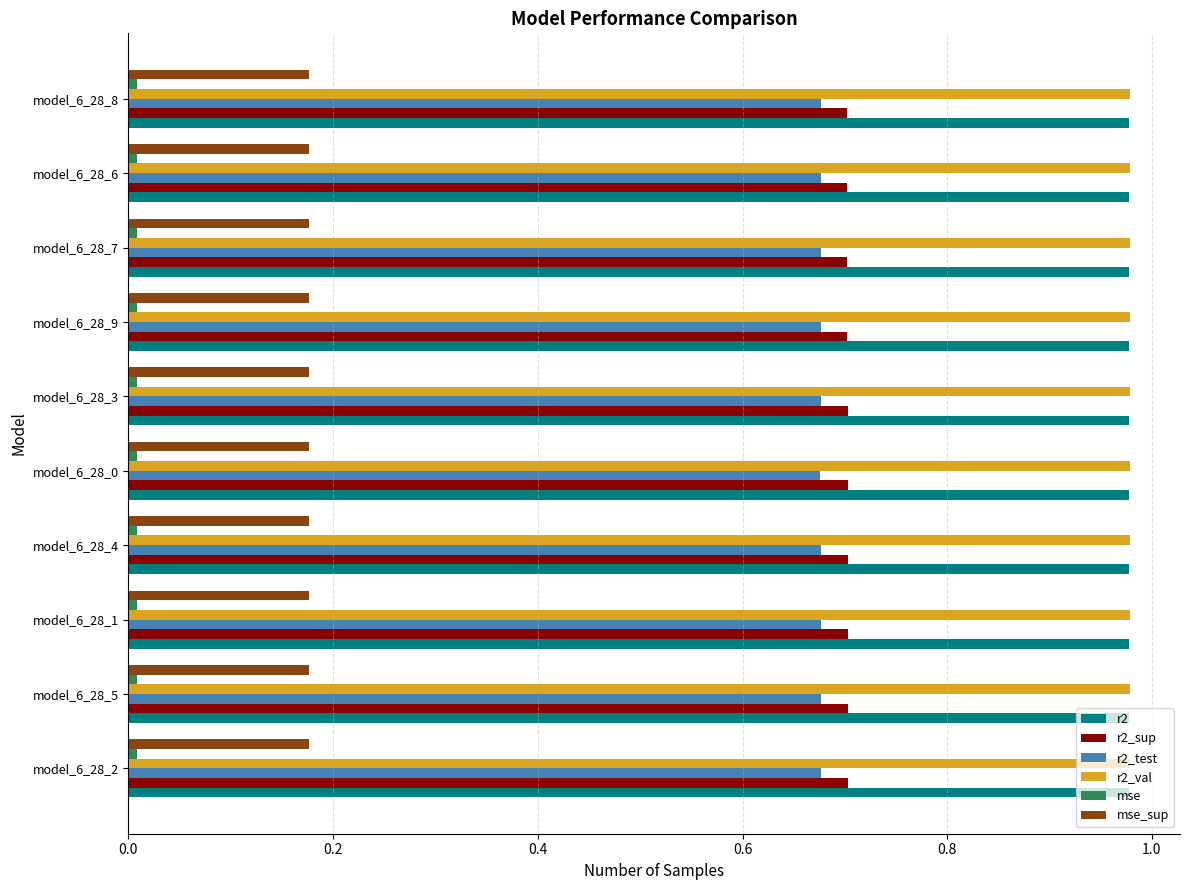

Is the value of r2_sup at model_6_28_3 greater than the value of r2 at model_6_28_1?

No